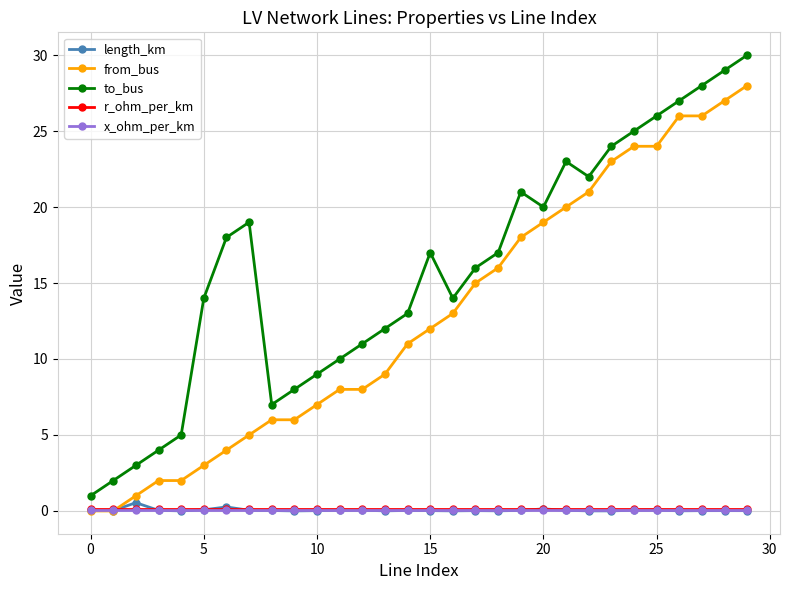

True or false: r_ohm_per_km and to_bus intersect in this chart.

False